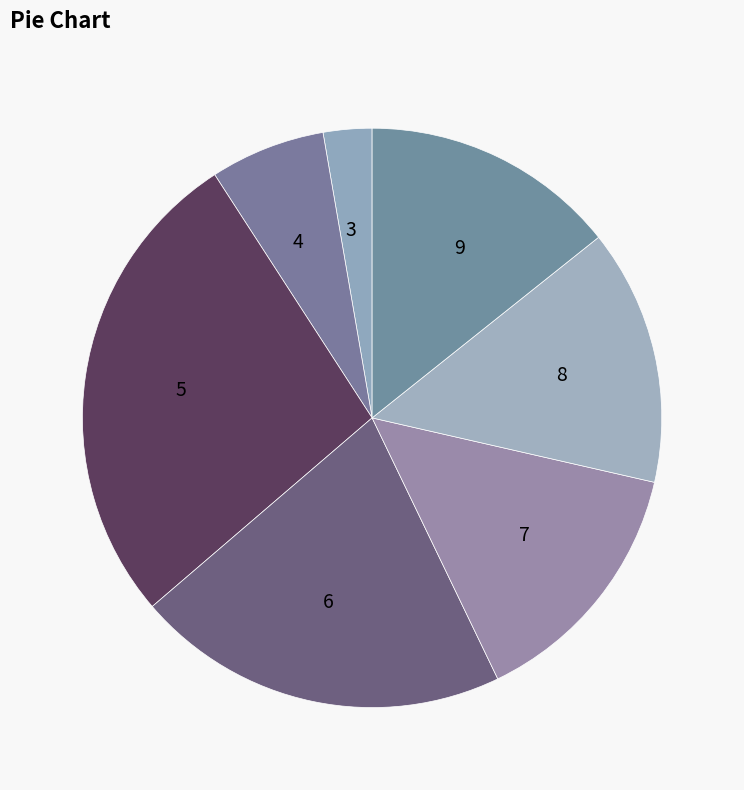

What is the smallest slice in the pie chart?

3